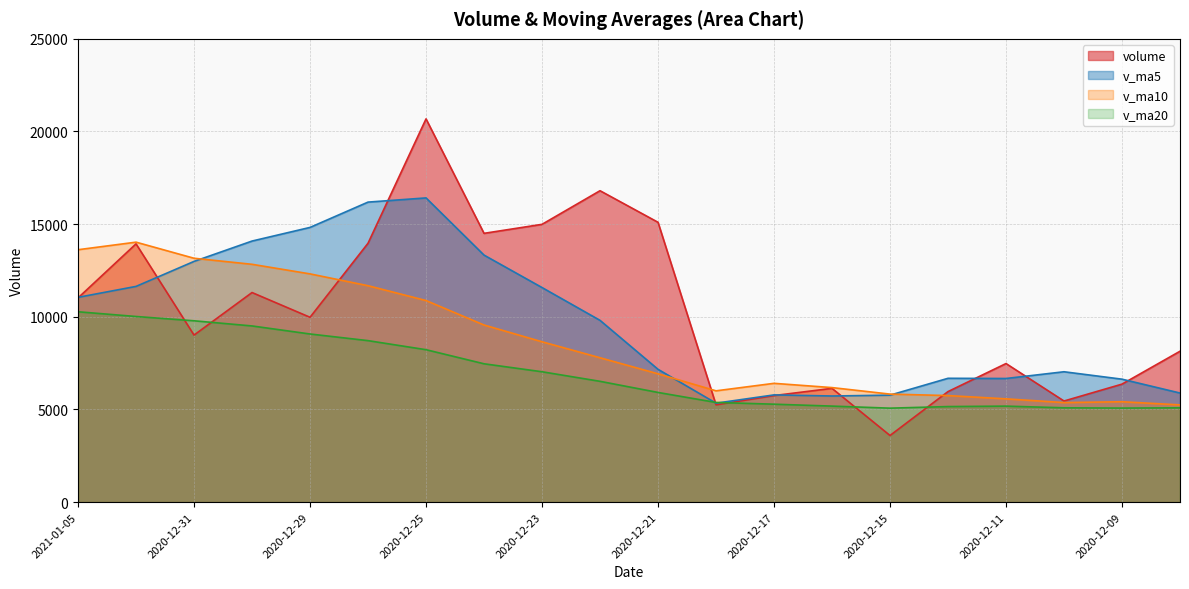

Where do v_ma10 and v_ma5 first cross each other?

2020-12-31 and 2020-12-30